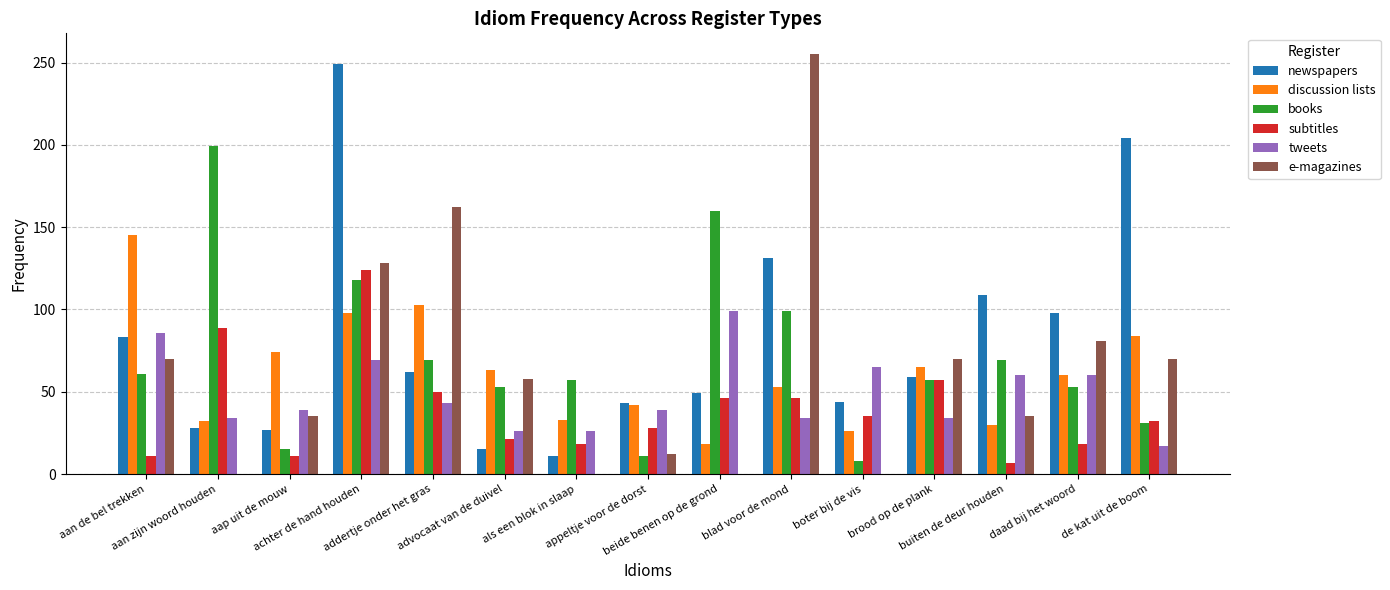

What is the total value across all series at aan zijn woord houden?

382